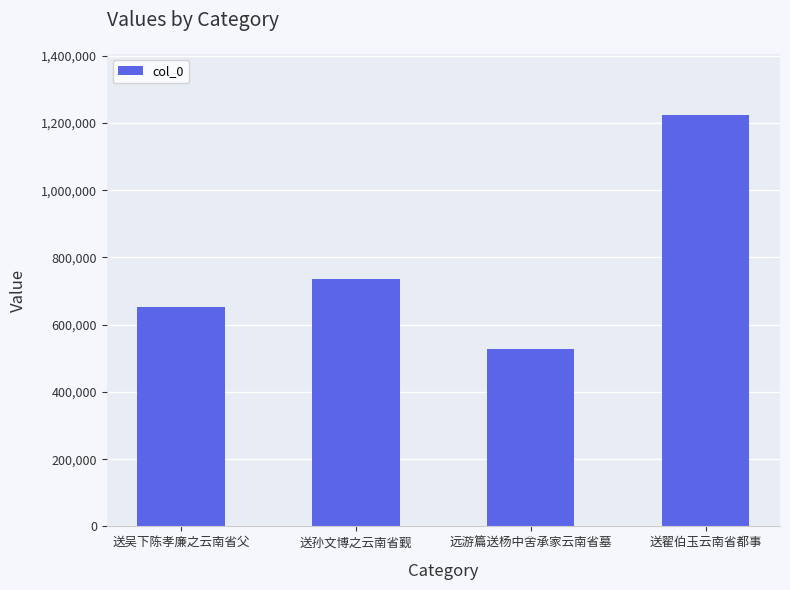

At which label is the value closest to 875173?

送孙文博之云南省觐